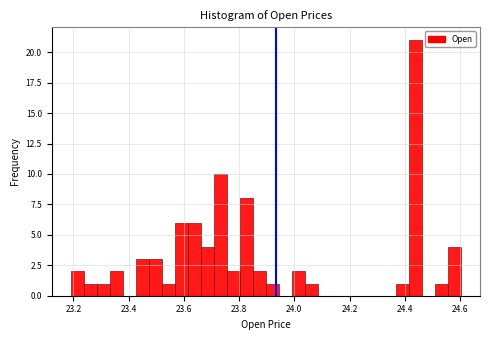

Read against the x-axis, roughly where is the centre of the tallest bar?

24.44